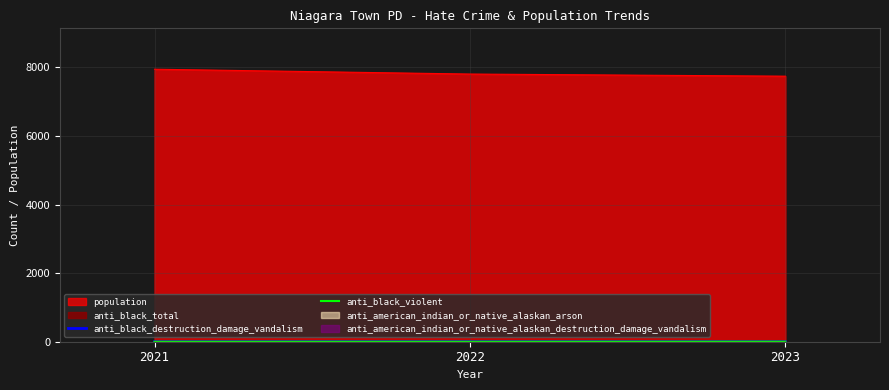

What is the maximum value for population?

7949